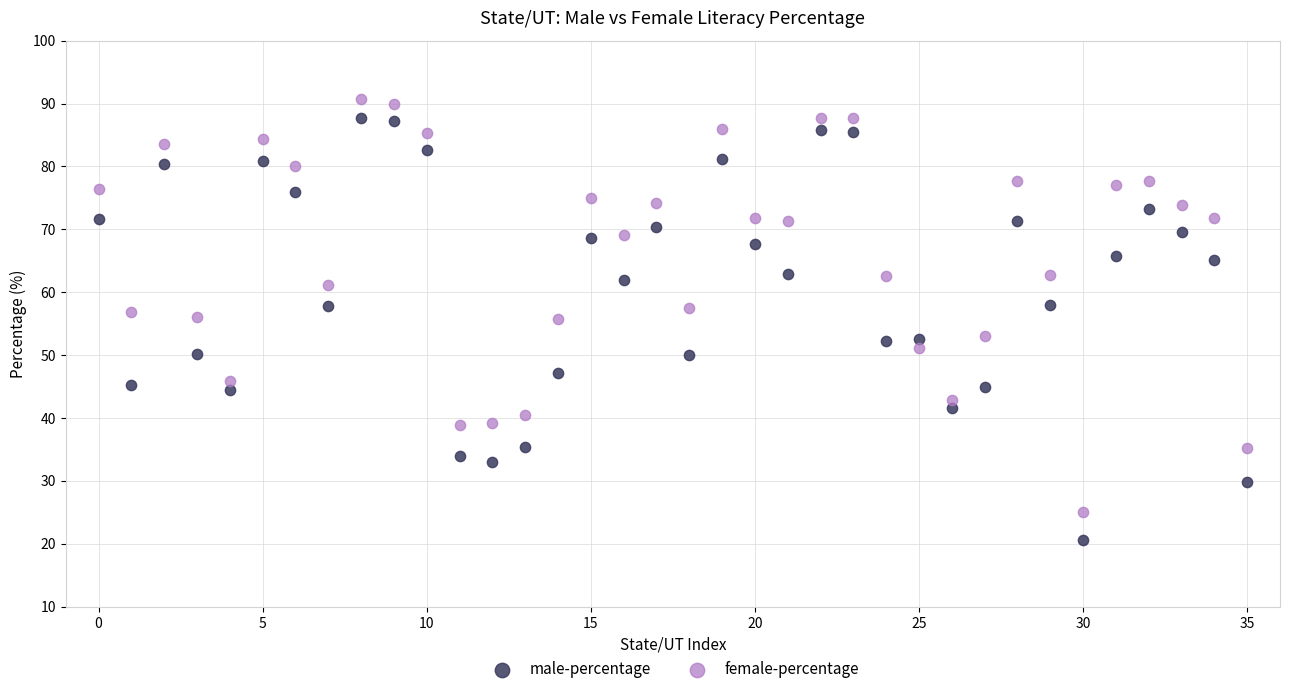

Across all data points, what is the range of Y values (max minus min)?

70.1